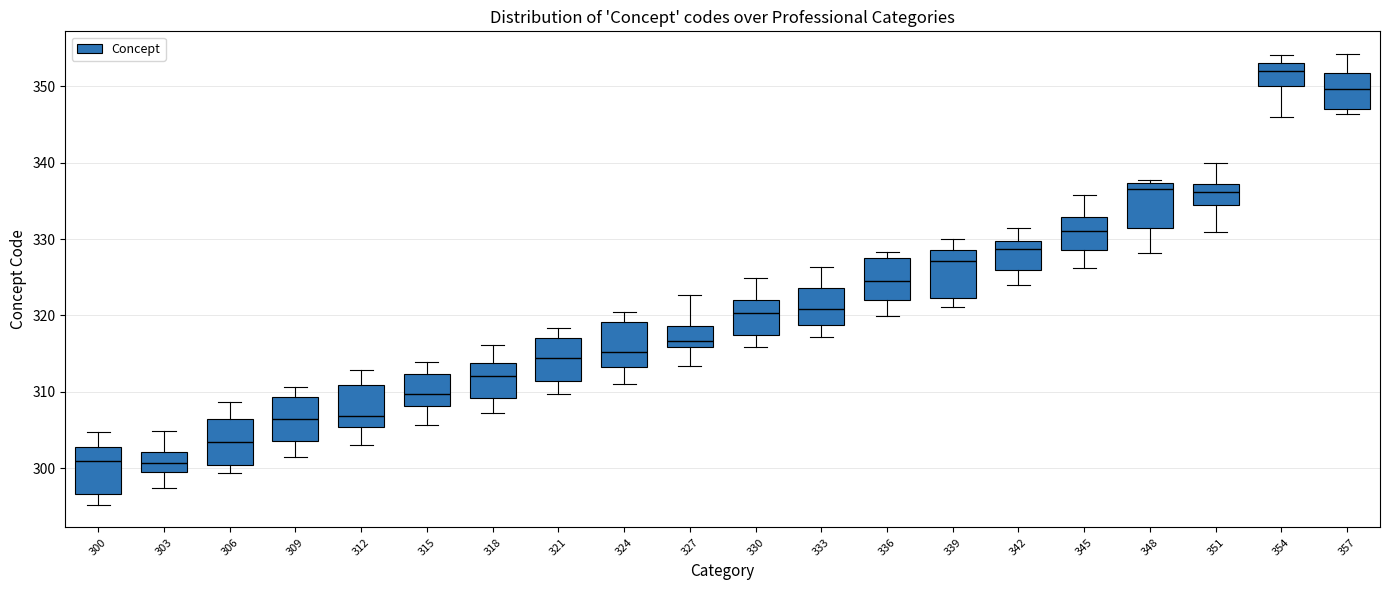

Where is the lower edge of the box at x = 300 on the y-axis? The values are not printed on the chart, so give them approximately, as read against the axis.

297